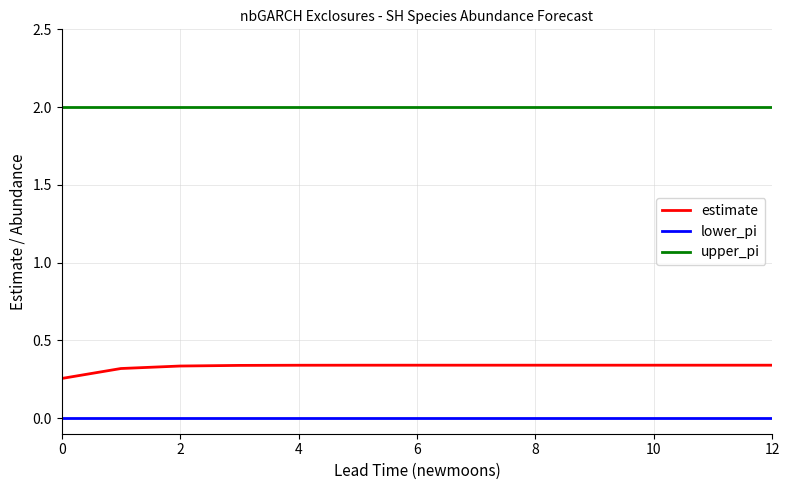

Rank the series by their maximum value, from lowest to highest.

lower_pi, estimate, upper_pi